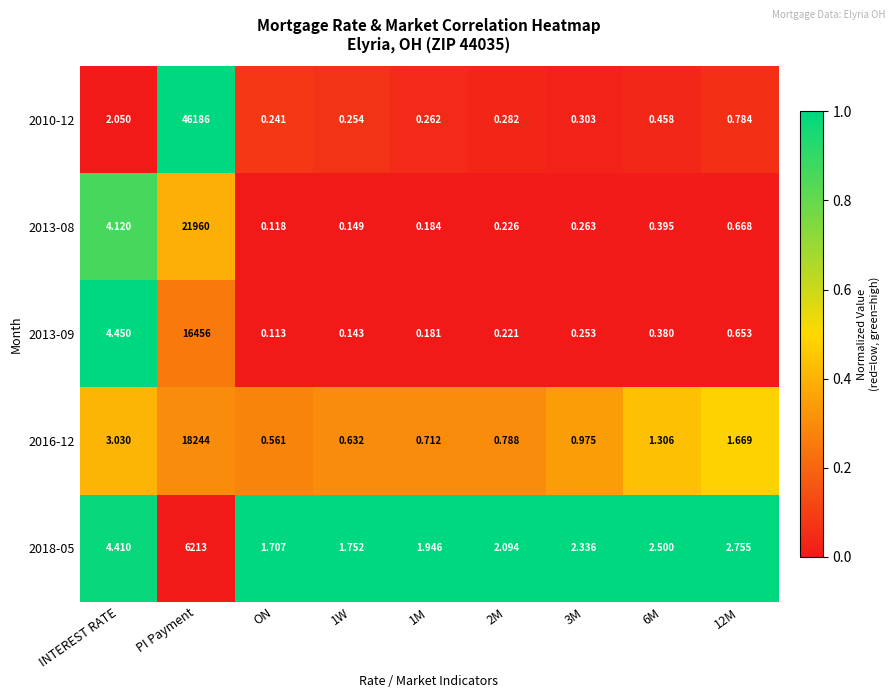

At which label does 2013-08 reach its peak?

PI Payment